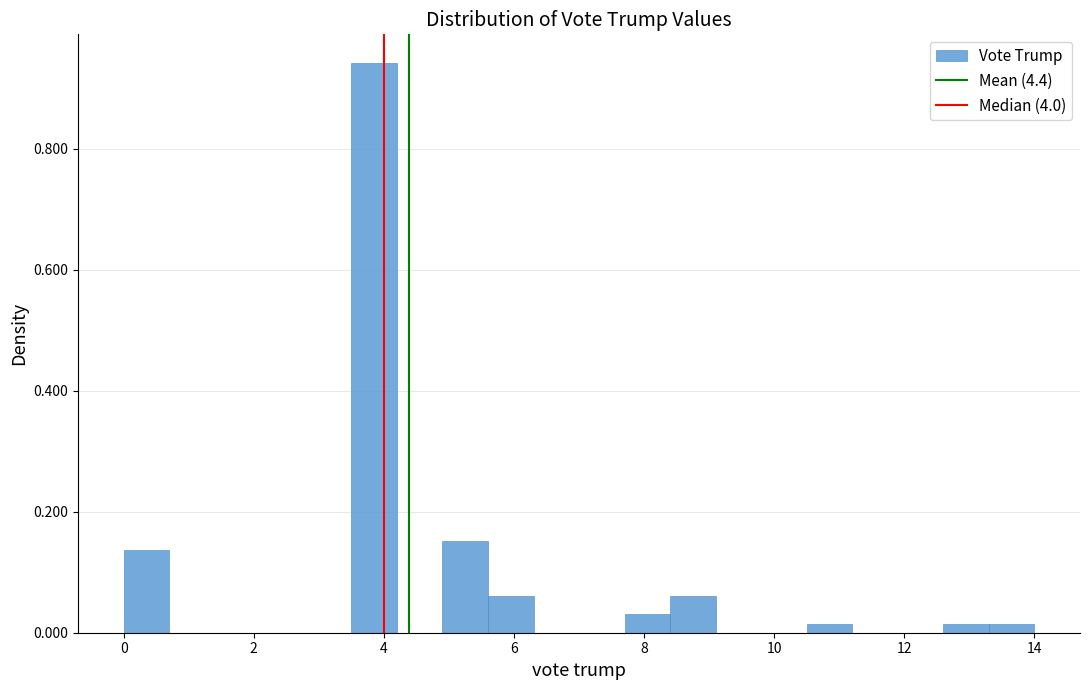

Around what value on the x-axis is the tallest bar? Give the approximate position of its centre, as read against the axis.

3.8